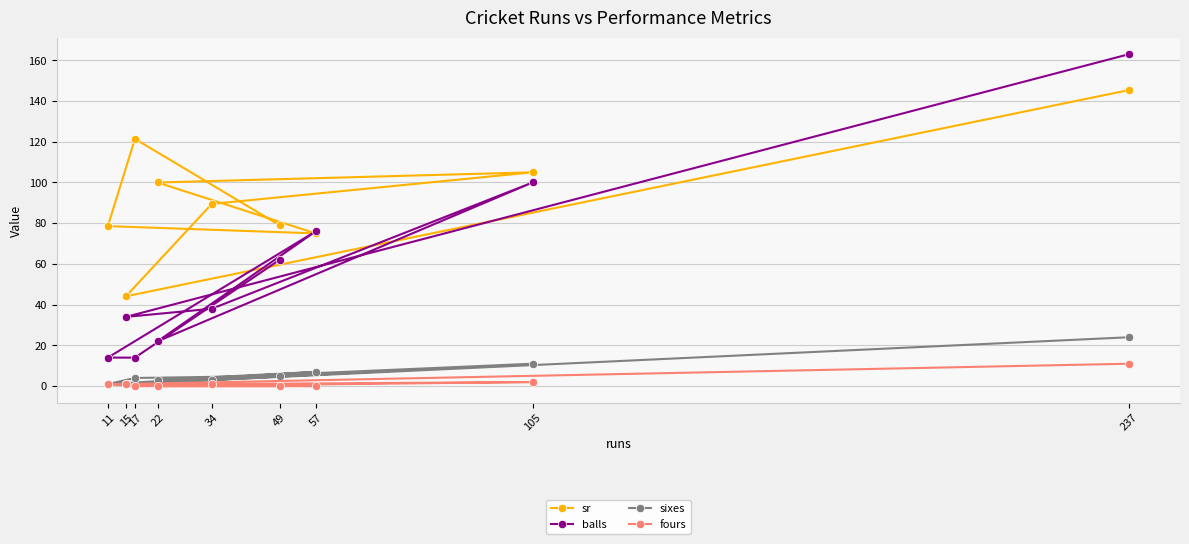

Reading right to left, list all the values displayed in this chart.

sr: 49=79.0	17=121.4	11=78.6	57=75.0	22=100.0	105=105.0	34=89.5	15=44.1	237=145.4
balls: 49=62.0	17=14.0	11=14.0	57=76.0	22=22.0	105=100.0	34=38.0	15=34.0	237=163.0
sixes: 49=5.0	17=4.0	11=1.0	57=7.0	22=3.0	105=11.0	34=3.0	15=1.0	237=24.0
fours: 49=0.0	17=0.0	11=1.0	57=0.0	22=0.0	105=2.0	34=1.0	15=1.0	237=11.0